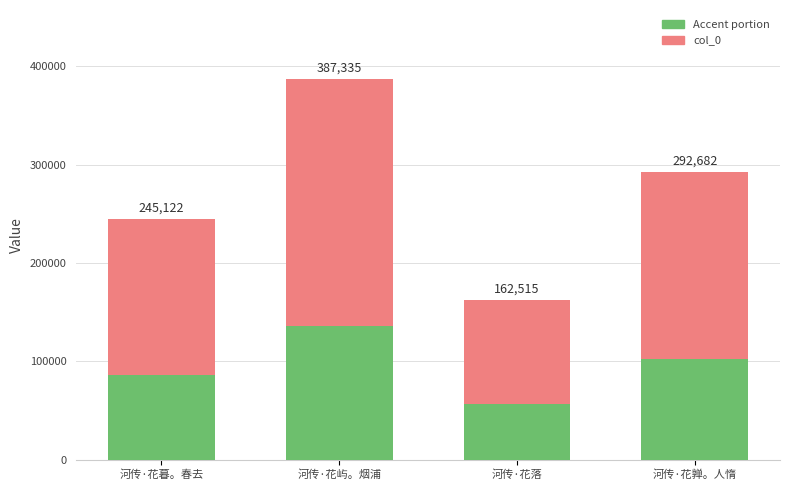

What position from the right is 河传·花暮。春去?

4